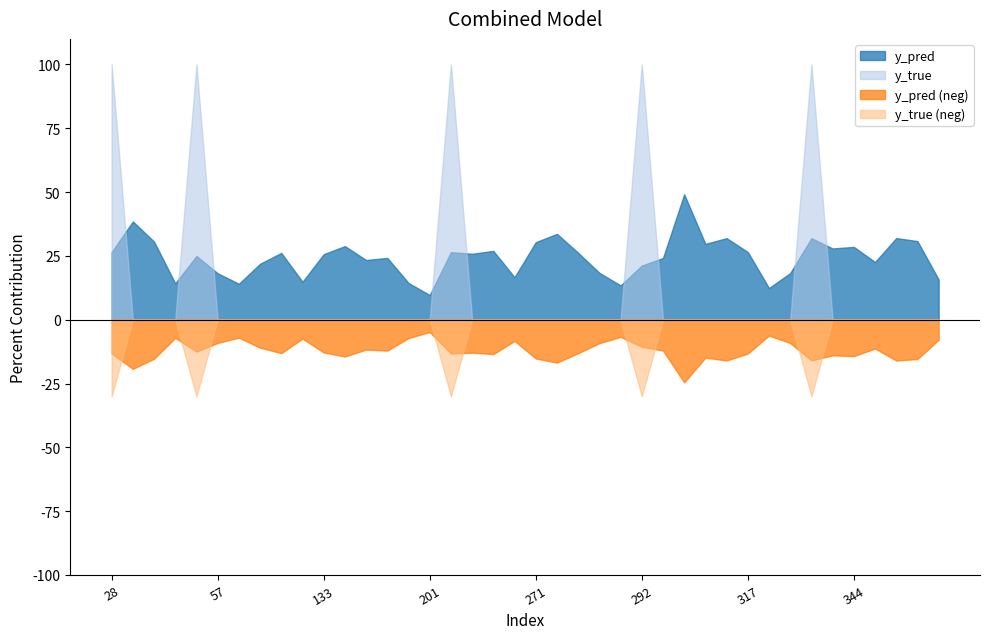

True or false: y_pred and y_true intersect in this chart.

True